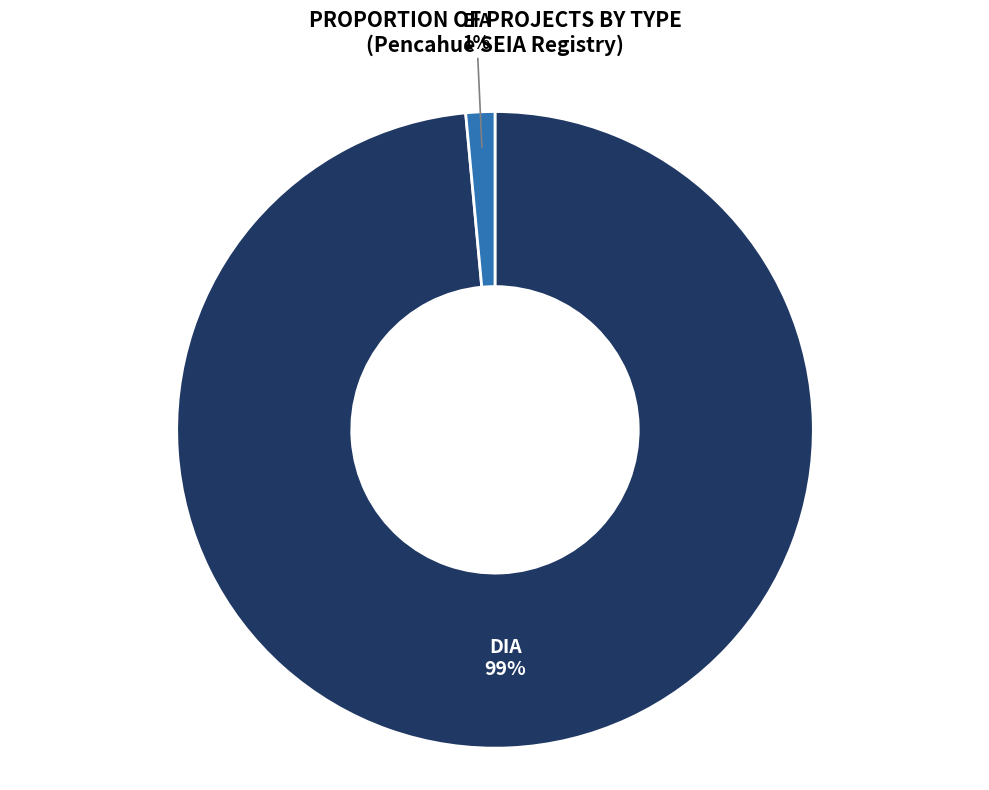

How many slices are in this pie chart?

2